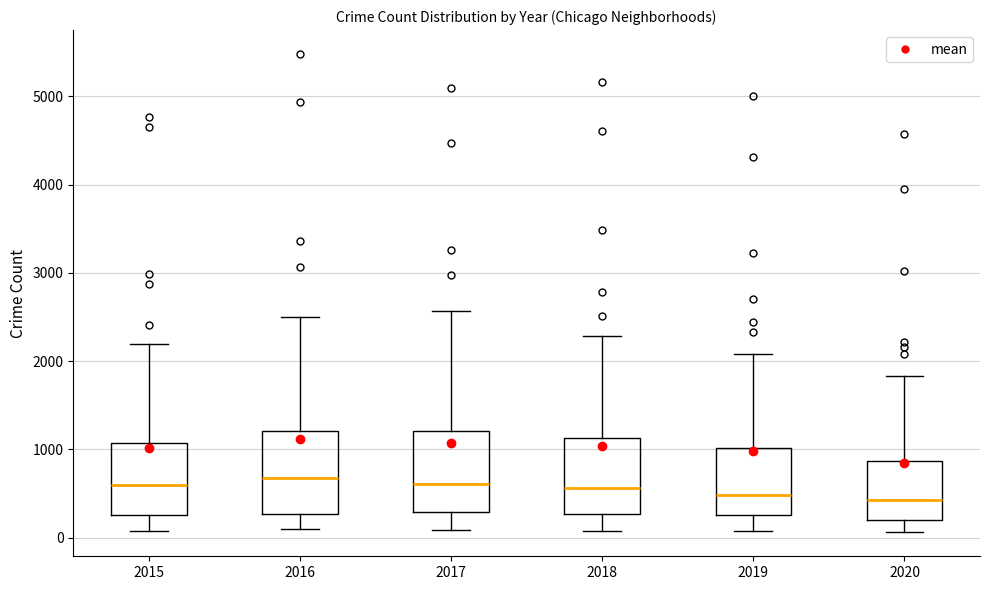

Where does the lower whisker of the box at x = 2018 end on the y-axis? The values are not printed on the chart, so give them approximately, as read against the axis.

100